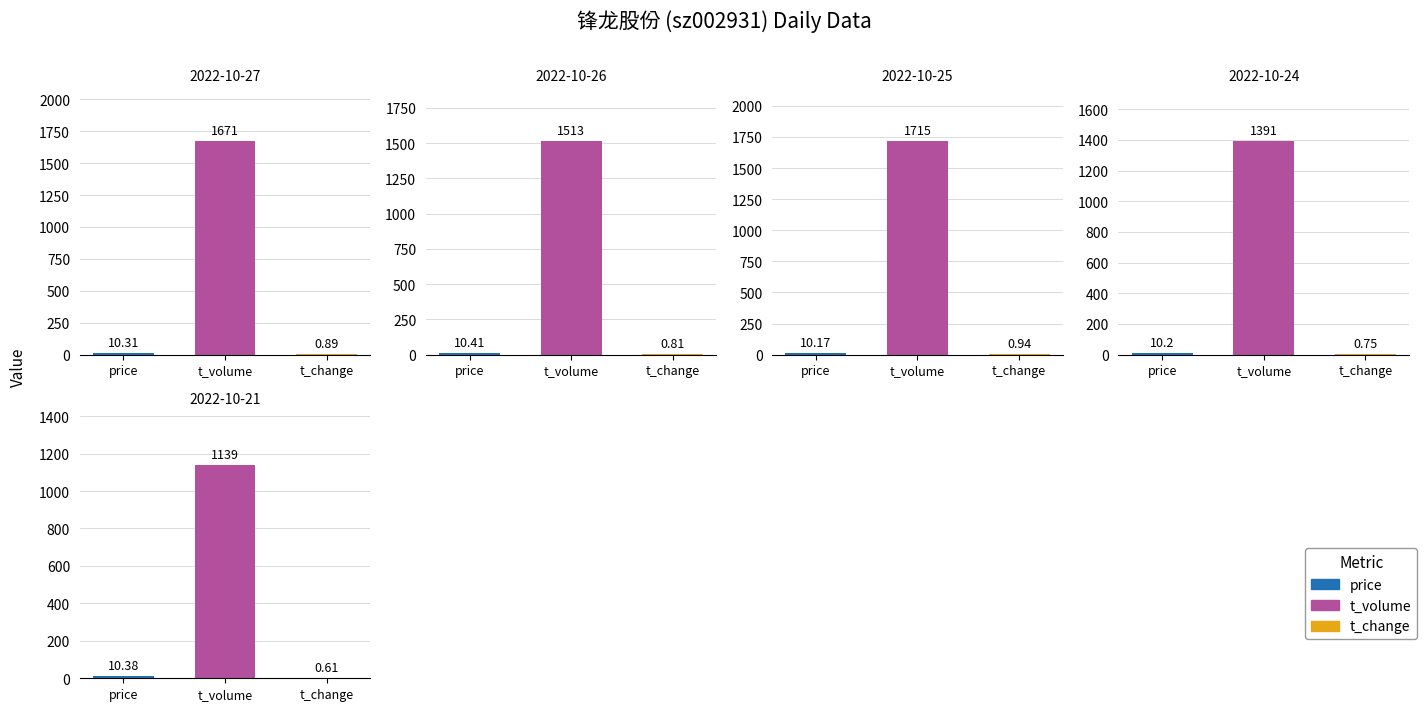

Reading left to right, list all the values displayed in this chart.

price: 2022-10-27=10.3	2022-10-26=10.4	2022-10-25=10.2	2022-10-24=10.2	2022-10-21=10.4
t_volume: 2022-10-27=1671.0	2022-10-26=1513.0	2022-10-25=1715.0	2022-10-24=1391.0	2022-10-21=1139.0
t_change: 2022-10-27=0.9	2022-10-26=0.8	2022-10-25=0.9	2022-10-24=0.8	2022-10-21=0.6